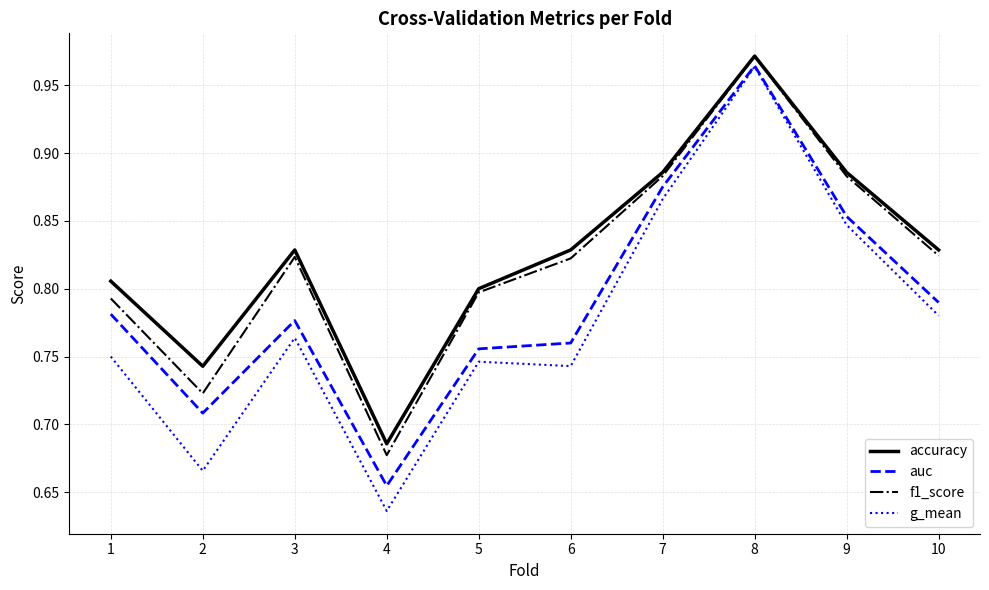

Between 4 and 9, which series saw the biggest shift?

g_mean